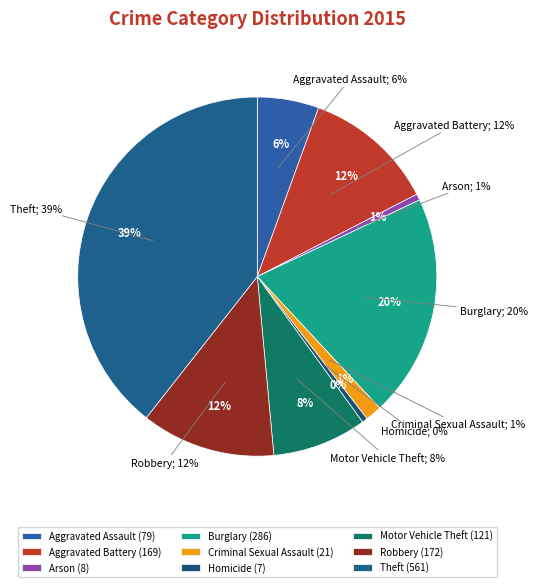

What percentage is the Burglary slice, to the nearest percent?

20%